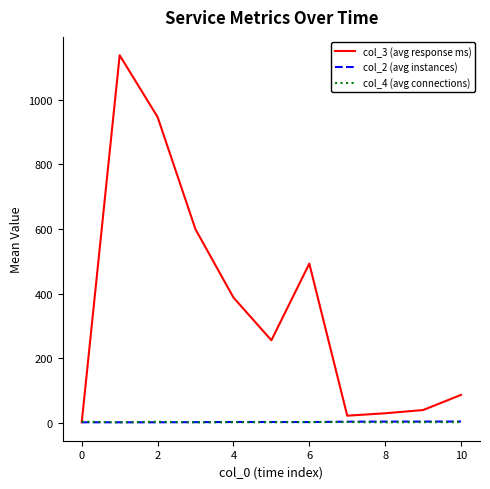

What is the maximum value for col_3 (avg response ms)?

1138.5